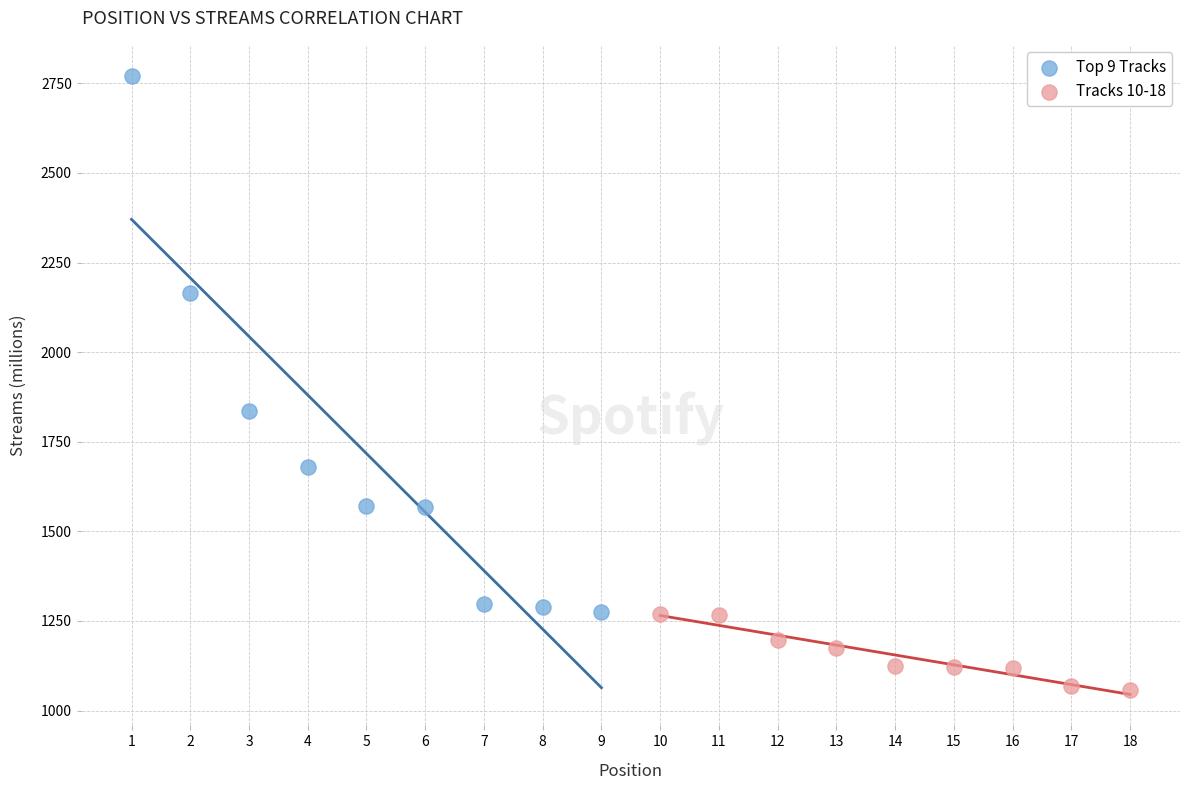

Which series reaches the maximum Y coordinate?

Top 9 Tracks